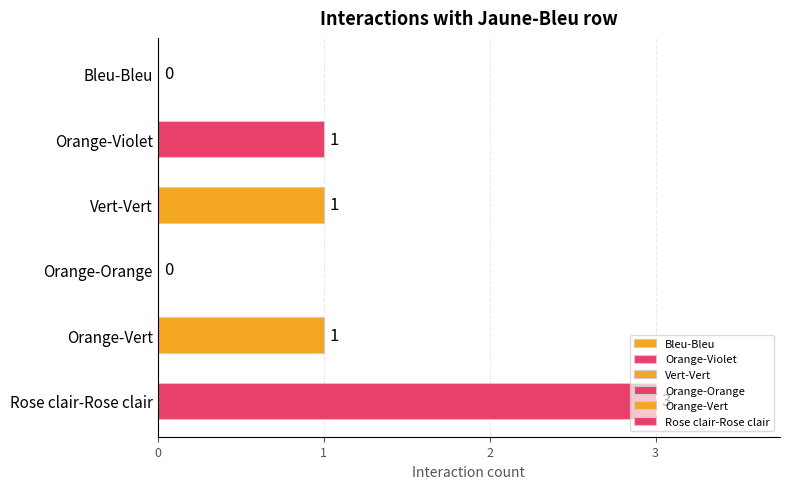

What is the change in value from Vert-Vert to Rose clair-Rose clair?

+2